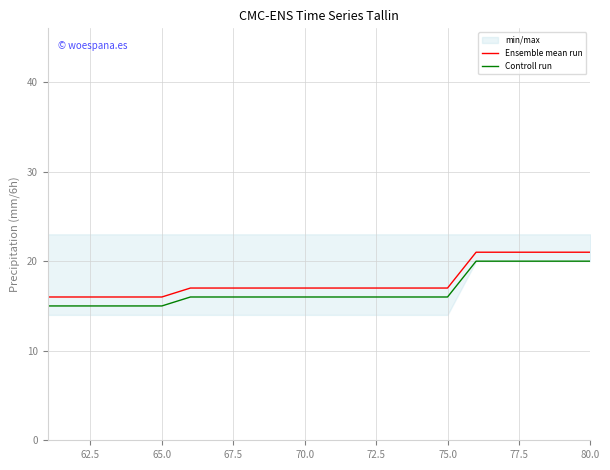

How many Controll run values are between 16 and 20?

15